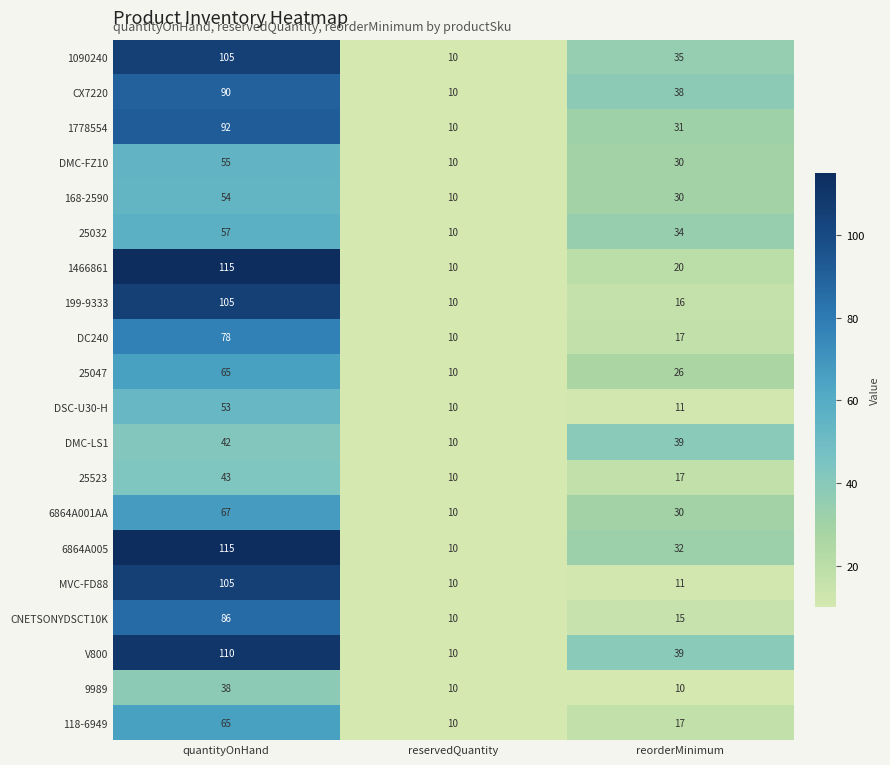

The 118-6949 series shows 10 at reservedQuantity. True or false?

True